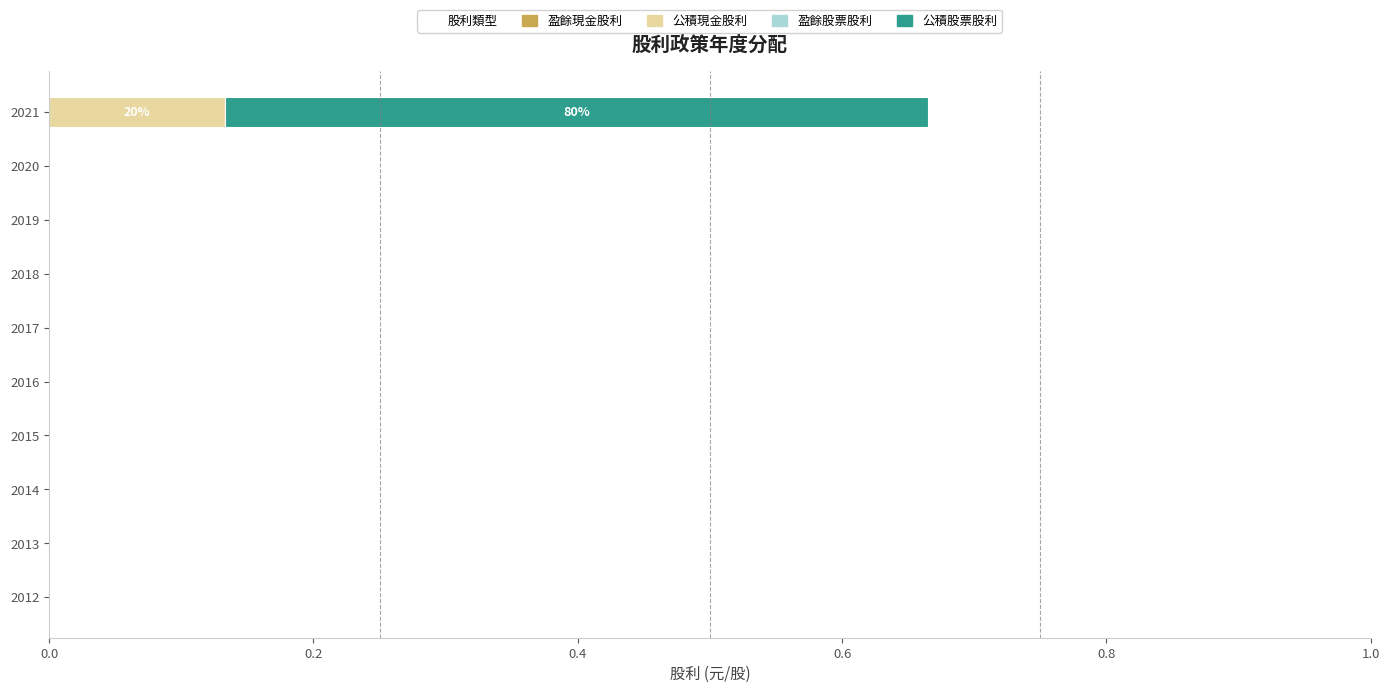

At which category is the sum across all series the highest?

2021